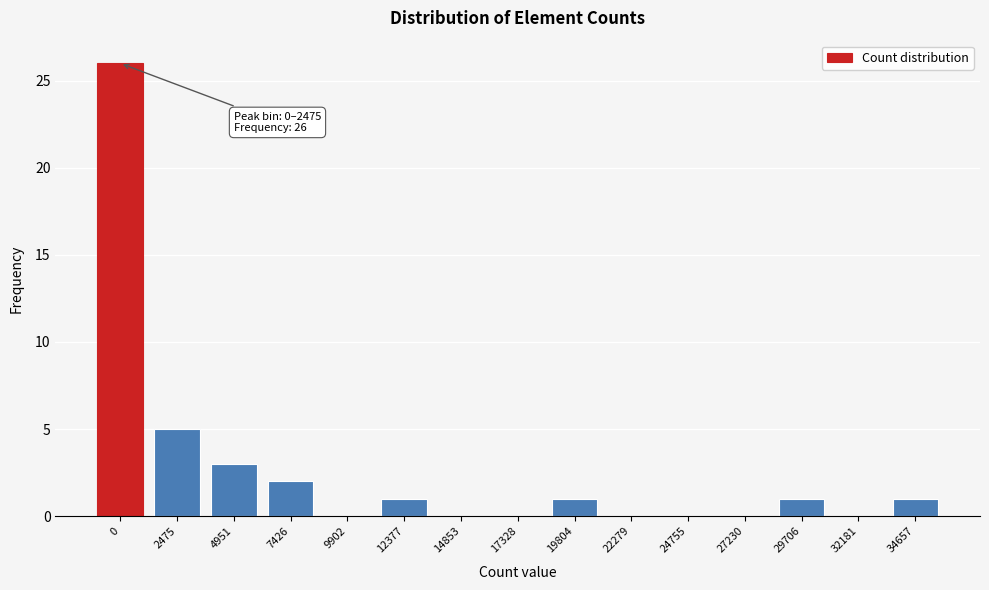

Reading left to right, list all the values displayed in this chart.

0=26	2475=5	4951=3	7426=2	9902=0	12377=1	14853=0	17328=0	19804=1	22279=0	24755=0	27230=0	29706=1	32181=0	34657=1